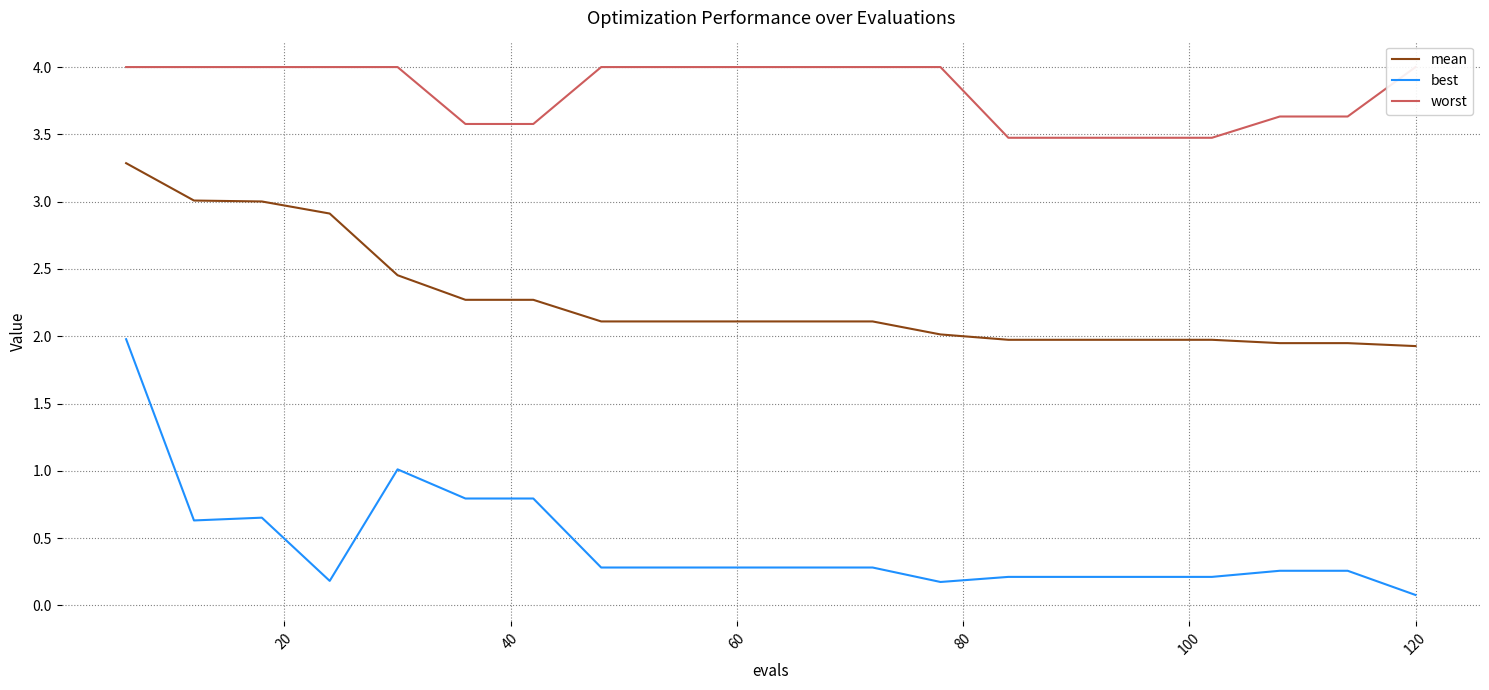

Reading left to right, transcribe all the data shown in this chart.

mean: 3.3	3.0	3.0	2.9	2.5	2.3	2.3	2.1	2.1	2.1	2.1	2.1	2.0	2.0	2.0	2.0	2.0	1.9	1.9	1.9
best: 2.0	0.6	0.7	0.2	1.0	0.8	0.8	0.3	0.3	0.3	0.3	0.3	0.2	0.2	0.2	0.2	0.2	0.3	0.3	0.1
worst: 4.0	4.0	4.0	4.0	4.0	3.6	3.6	4.0	4.0	4.0	4.0	4.0	4.0	3.5	3.5	3.5	3.5	3.6	3.6	4.0